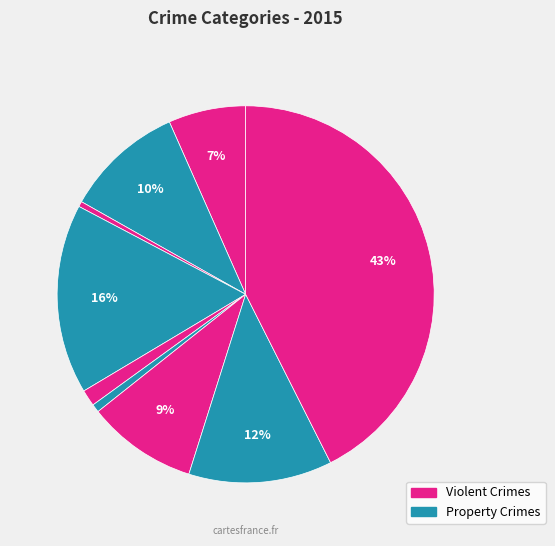

How many segments does this pie chart have?

9